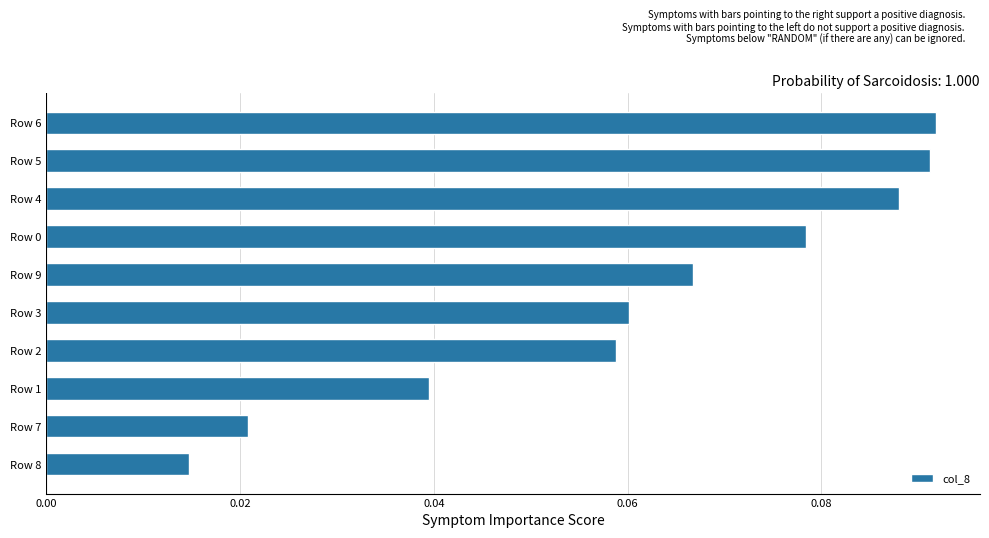

Where is the data nearest to the value 0?

Row 8